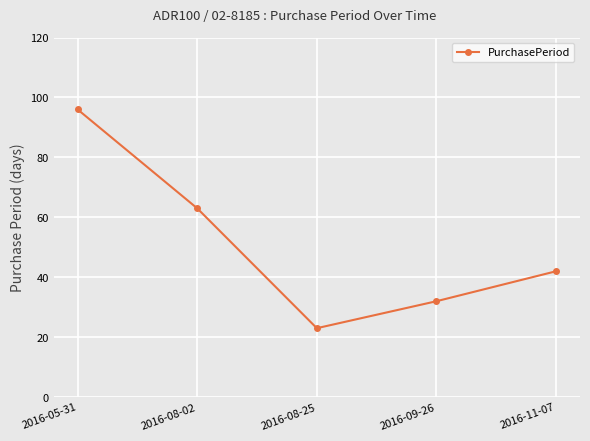

Reading left to right, list all the values displayed in this chart.

2016-05-31=96	2016-08-02=63	2016-08-25=23	2016-09-26=32	2016-11-07=42